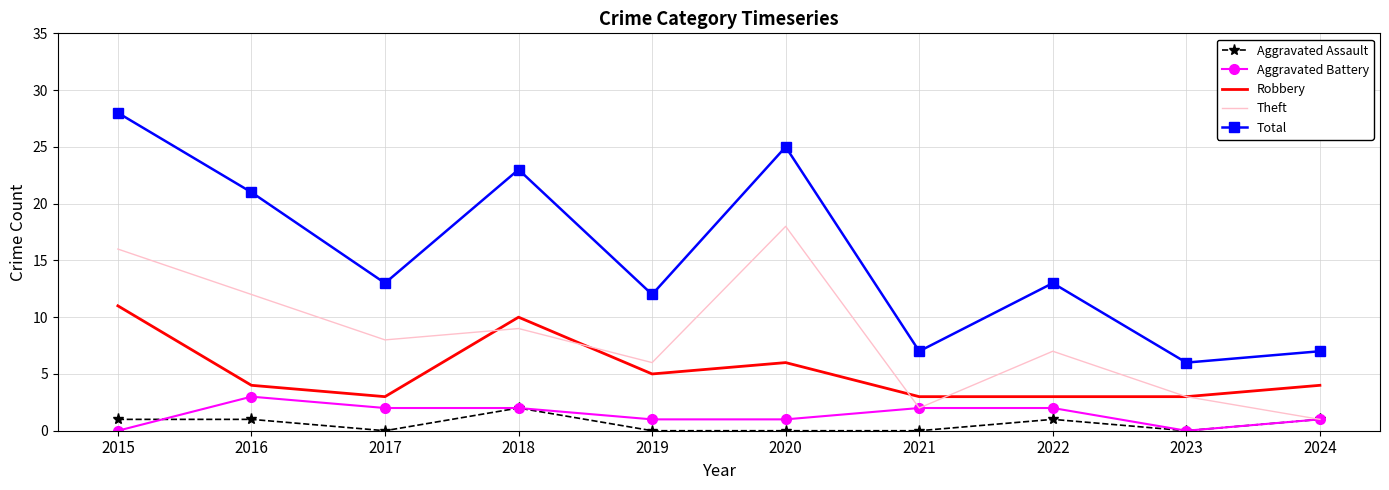

What is the spread (max minus min) of values at 2020?

25